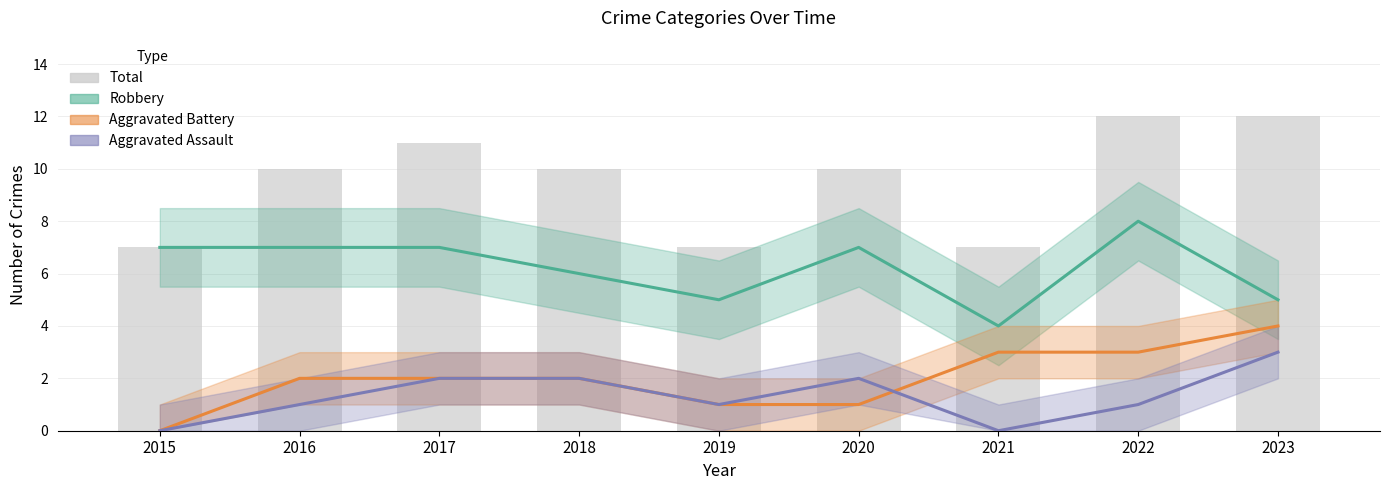

Is it true that Total equals 12 at 2023?

True